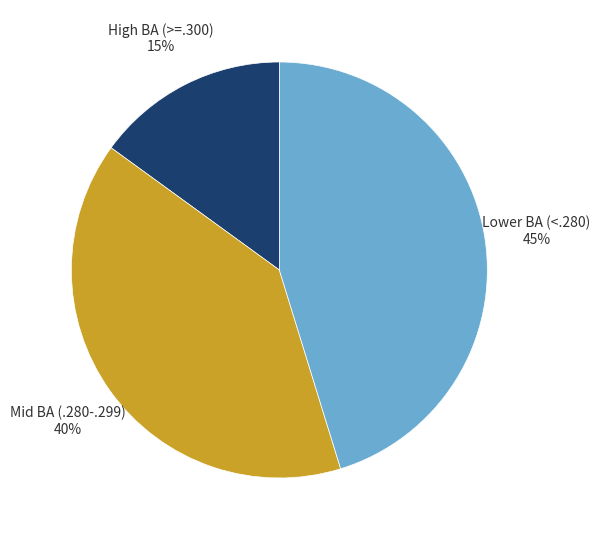

To the nearest percent, what is the difference between the largest and smallest slice percentages?

30%